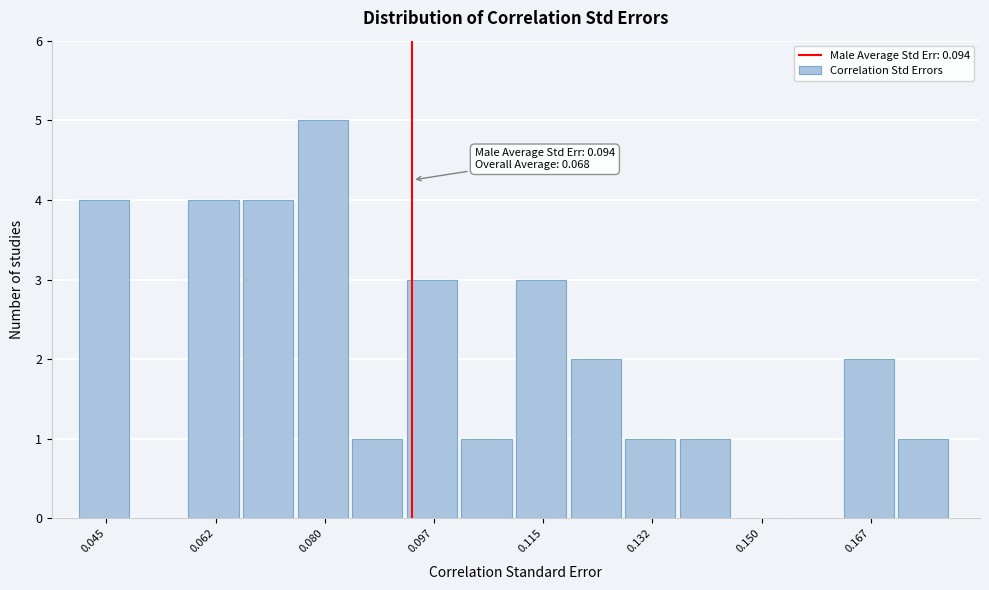

Which range on the x-axis has the tallest bar?

0.076 to 0.084